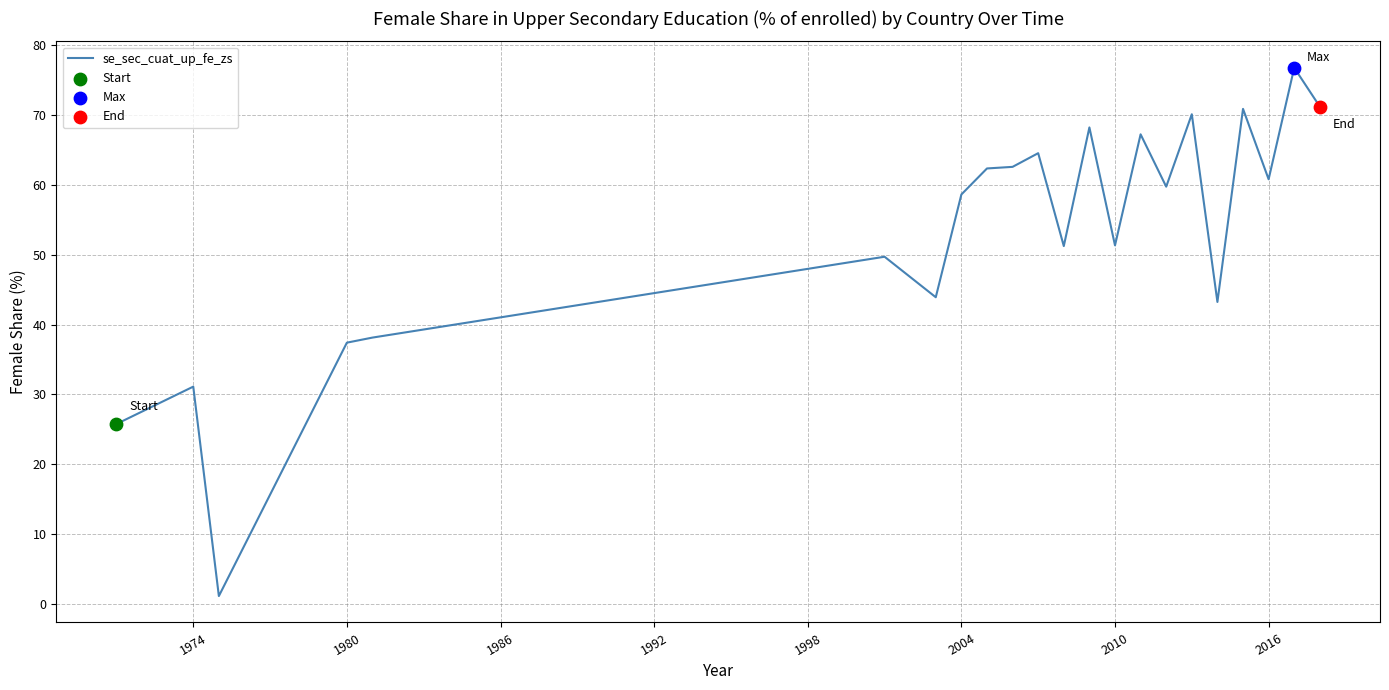

What is the maximum value shown in the chart?

76.8